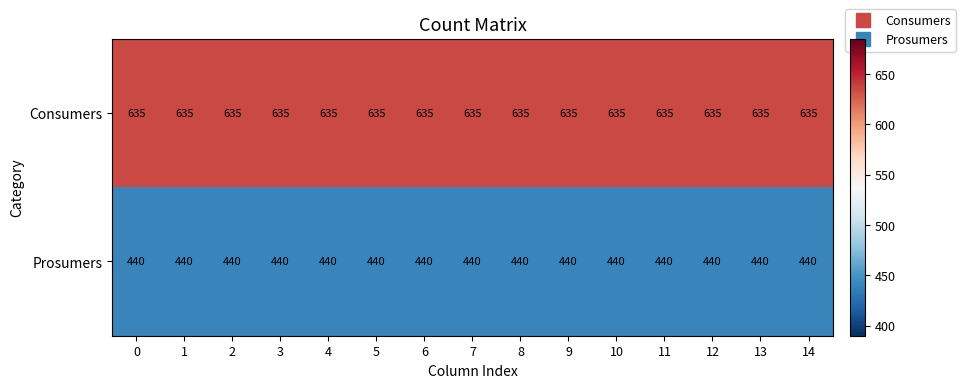

What is the greatest value displayed?

635